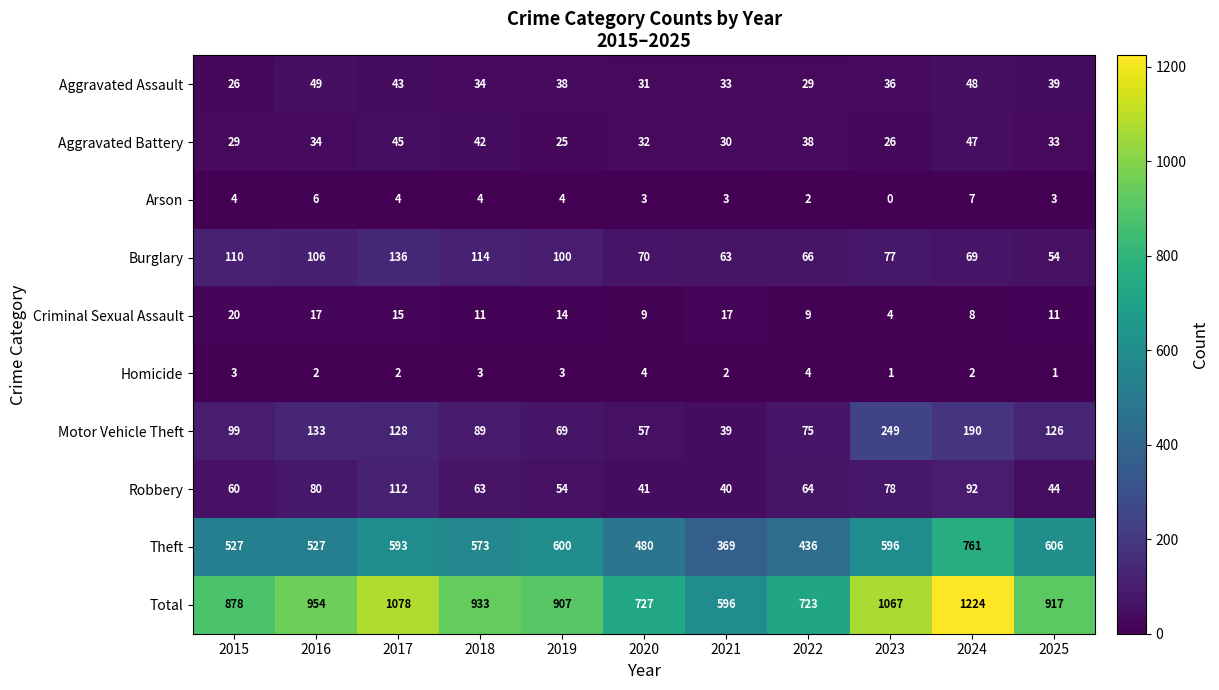

Rank the series by their maximum value, from lowest to highest.

Homicide, Arson, Criminal Sexual Assault, Aggravated Battery, Aggravated Assault, Robbery, Burglary, Motor Vehicle Theft, Theft, Total